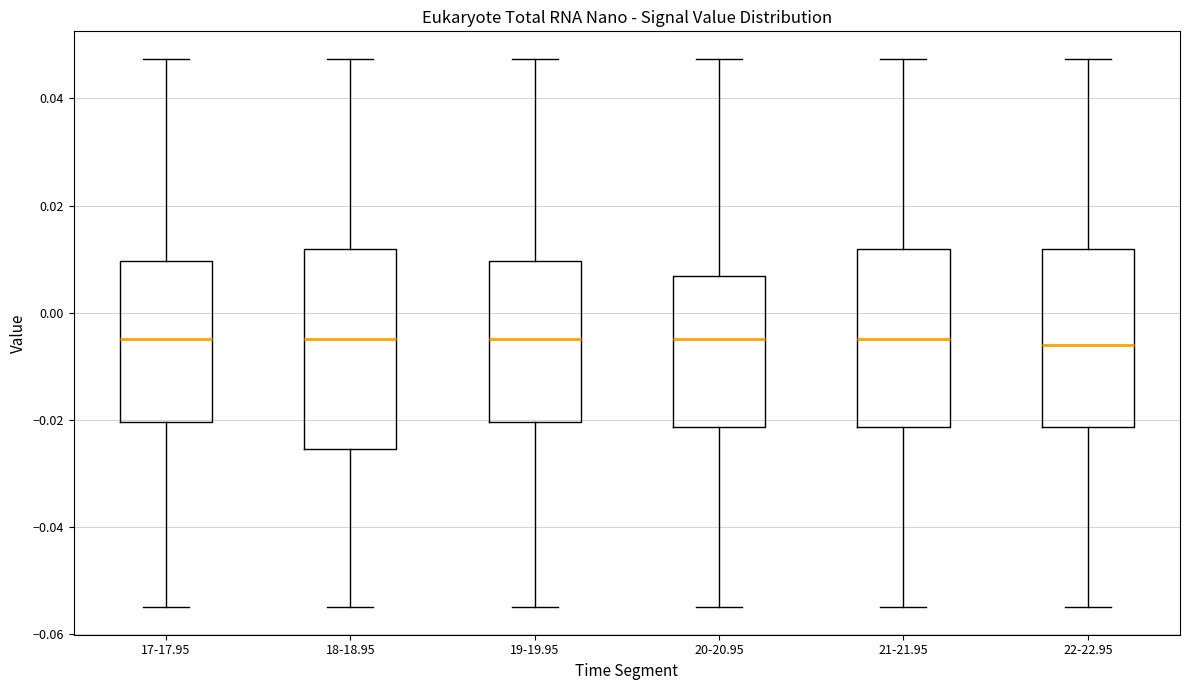

Which box is the tallest, from its lower edge to its upper edge?

18-18.95